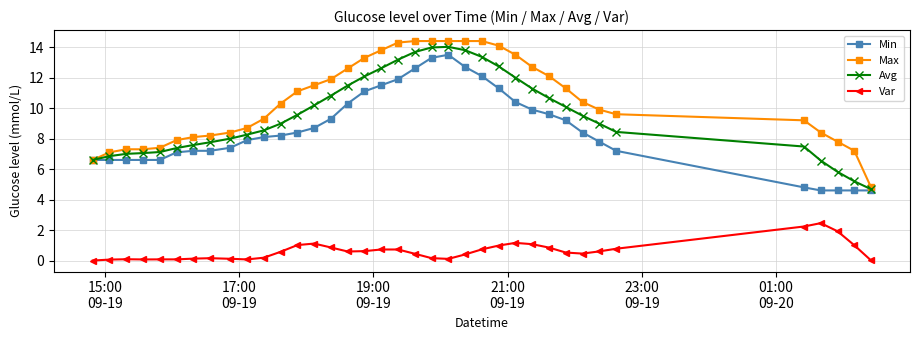

What is the highest value of the Var series?

2.5